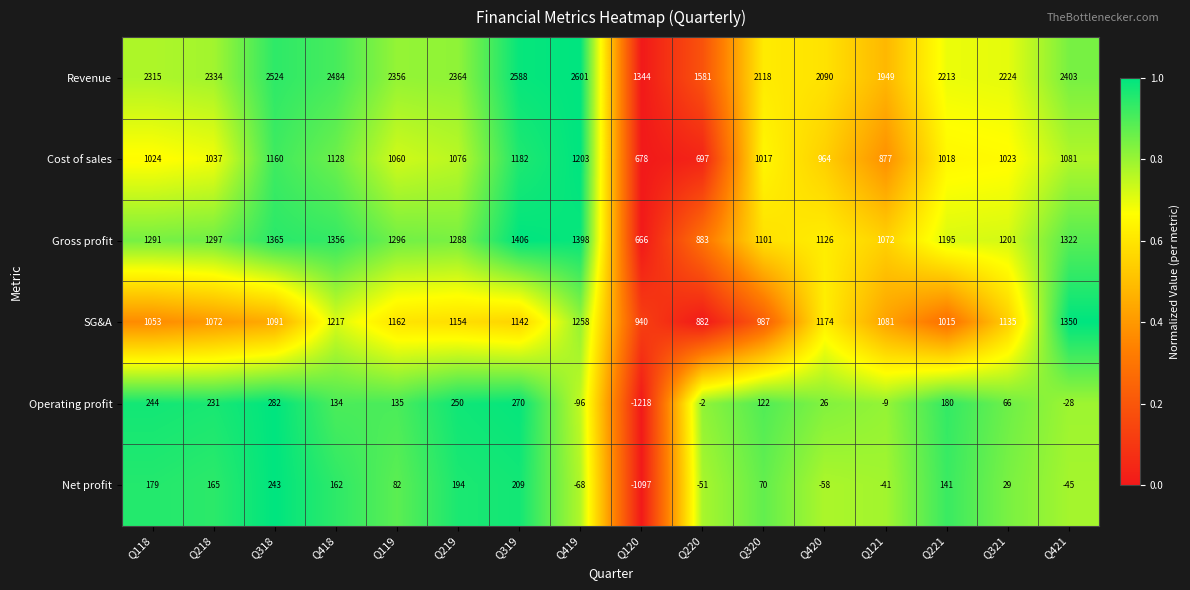

What is the total value across all series at Q319?

6797